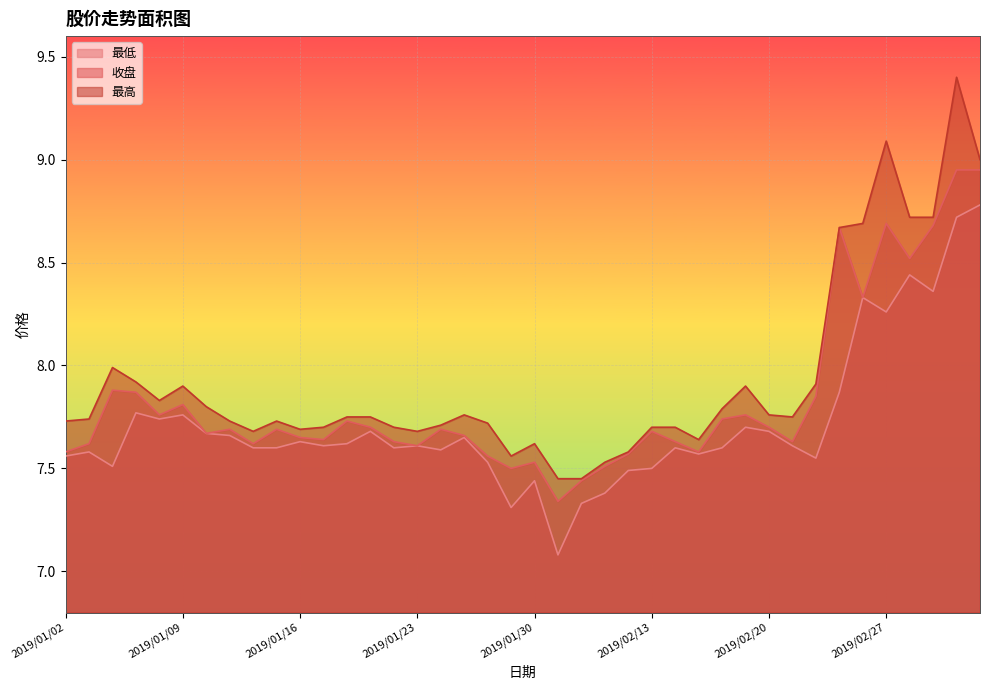

Reading left to right, list all the values displayed in this chart.

收盘: 2019/01/02=7.6	2019/01/03=7.6	2019/01/04=7.9	2019/01/07=7.9	2019/01/08=7.8	2019/01/09=7.8	2019/01/10=7.7	2019/01/11=7.7	2019/01/14=7.6	2019/01/15=7.7	2019/01/16=7.7	2019/01/17=7.6	2019/01/18=7.7	2019/01/21=7.7	2019/01/22=7.6	2019/01/23=7.6	2019/01/24=7.7	2019/01/25=7.7	2019/01/28=7.6	2019/01/29=7.5	2019/01/30=7.5	2019/01/31=7.3	2019/02/01=7.4	2019/02/11=7.5	2019/02/12=7.6	2019/02/13=7.7	2019/02/14=7.6	2019/02/15=7.6	2019/02/18=7.7	2019/02/19=7.8	2019/02/20=7.7	2019/02/21=7.6	2019/02/22=7.8	2019/02/25=8.7	2019/02/26=8.3	2019/02/27=8.7	2019/02/28=8.5	2019/03/01=8.7	2019/03/04=8.9	2019/03/05=8.9
最高: 2019/01/02=7.7	2019/01/03=7.7	2019/01/04=8.0	2019/01/07=7.9	2019/01/08=7.8	2019/01/09=7.9	2019/01/10=7.8	2019/01/11=7.7	2019/01/14=7.7	2019/01/15=7.7	2019/01/16=7.7	2019/01/17=7.7	2019/01/18=7.8	2019/01/21=7.8	2019/01/22=7.7	2019/01/23=7.7	2019/01/24=7.7	2019/01/25=7.8	2019/01/28=7.7	2019/01/29=7.6	2019/01/30=7.6	2019/01/31=7.5	2019/02/01=7.5	2019/02/11=7.5	2019/02/12=7.6	2019/02/13=7.7	2019/02/14=7.7	2019/02/15=7.6	2019/02/18=7.8	2019/02/19=7.9	2019/02/20=7.8	2019/02/21=7.8	2019/02/22=7.9	2019/02/25=8.7	2019/02/26=8.7	2019/02/27=9.1	2019/02/28=8.7	2019/03/01=8.7	2019/03/04=9.4	2019/03/05=9.0
最低: 2019/01/02=7.6	2019/01/03=7.6	2019/01/04=7.5	2019/01/07=7.8	2019/01/08=7.7	2019/01/09=7.8	2019/01/10=7.7	2019/01/11=7.7	2019/01/14=7.6	2019/01/15=7.6	2019/01/16=7.6	2019/01/17=7.6	2019/01/18=7.6	2019/01/21=7.7	2019/01/22=7.6	2019/01/23=7.6	2019/01/24=7.6	2019/01/25=7.7	2019/01/28=7.5	2019/01/29=7.3	2019/01/30=7.4	2019/01/31=7.1	2019/02/01=7.3	2019/02/11=7.4	2019/02/12=7.5	2019/02/13=7.5	2019/02/14=7.6	2019/02/15=7.6	2019/02/18=7.6	2019/02/19=7.7	2019/02/20=7.7	2019/02/21=7.6	2019/02/22=7.5	2019/02/25=7.9	2019/02/26=8.3	2019/02/27=8.3	2019/02/28=8.4	2019/03/01=8.4	2019/03/04=8.7	2019/03/05=8.8